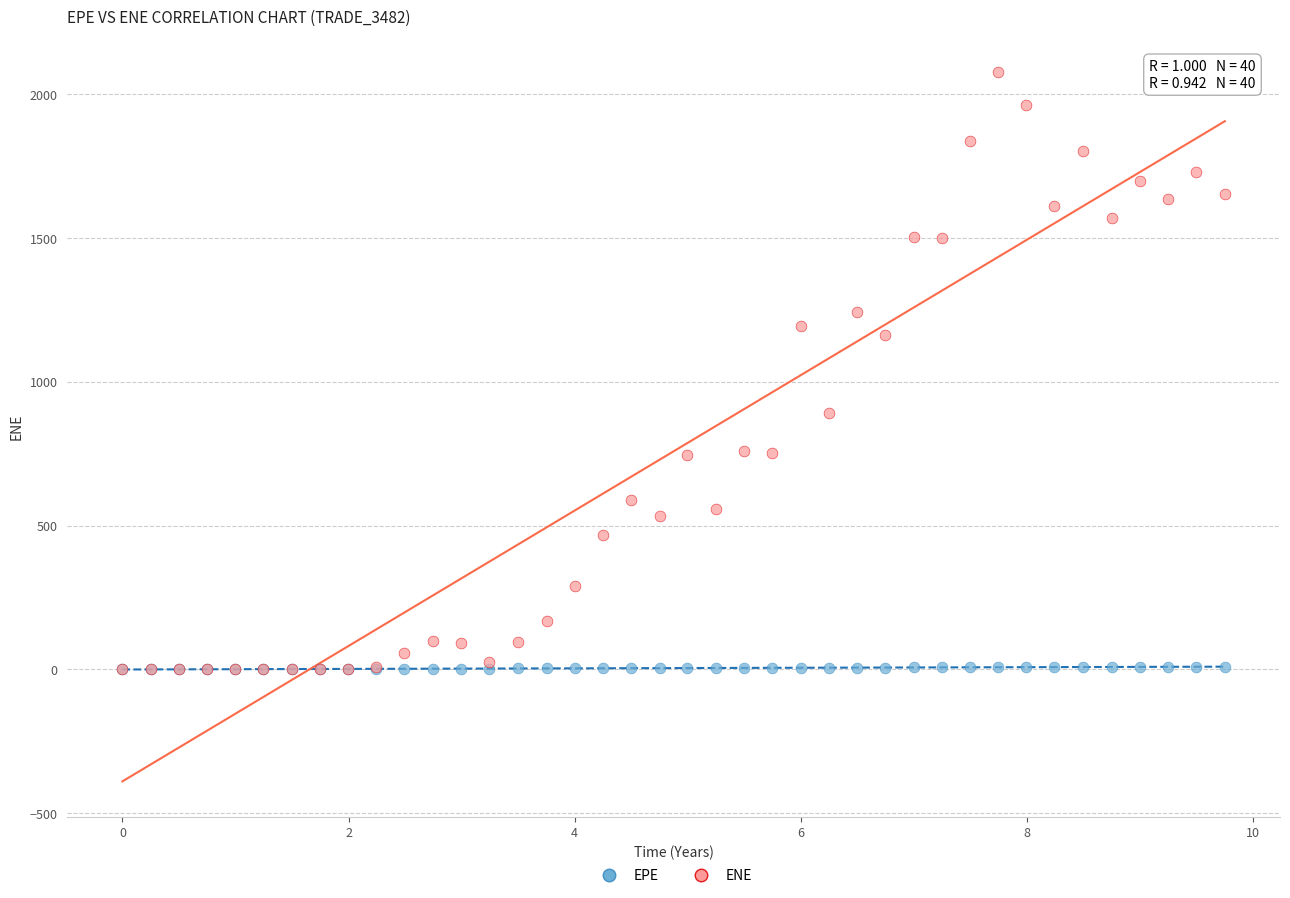

What are all the series names shown in the legend?

EPE, ENE